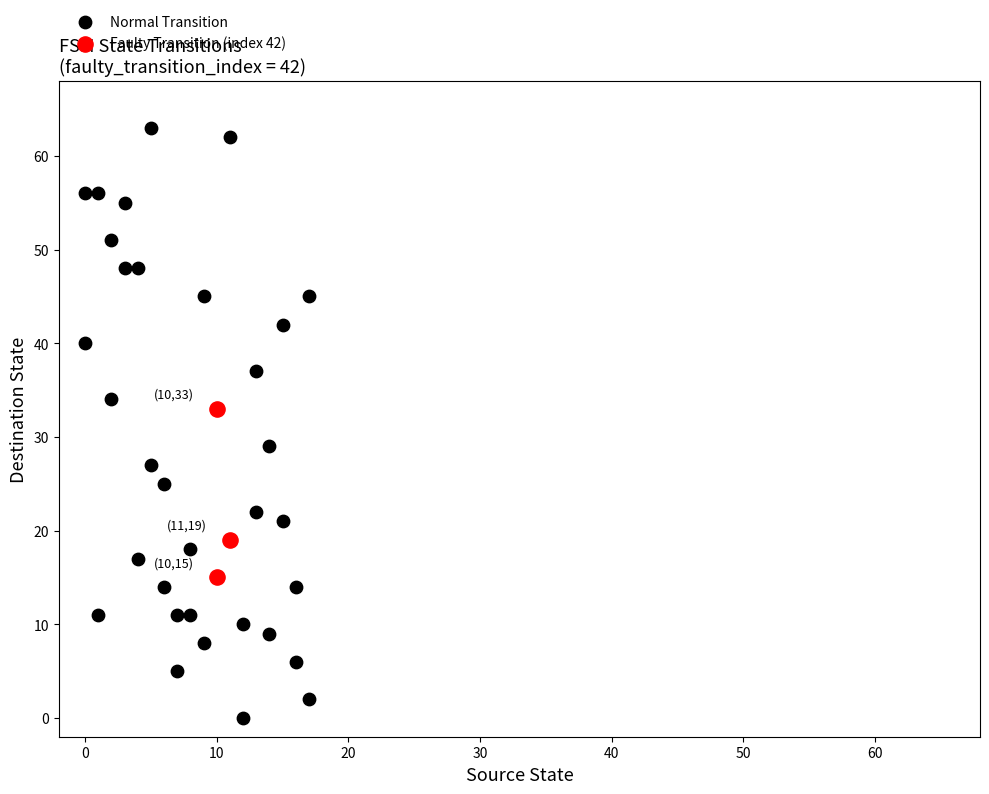

Which series has the largest Y range (max minus min)?

Normal Transition